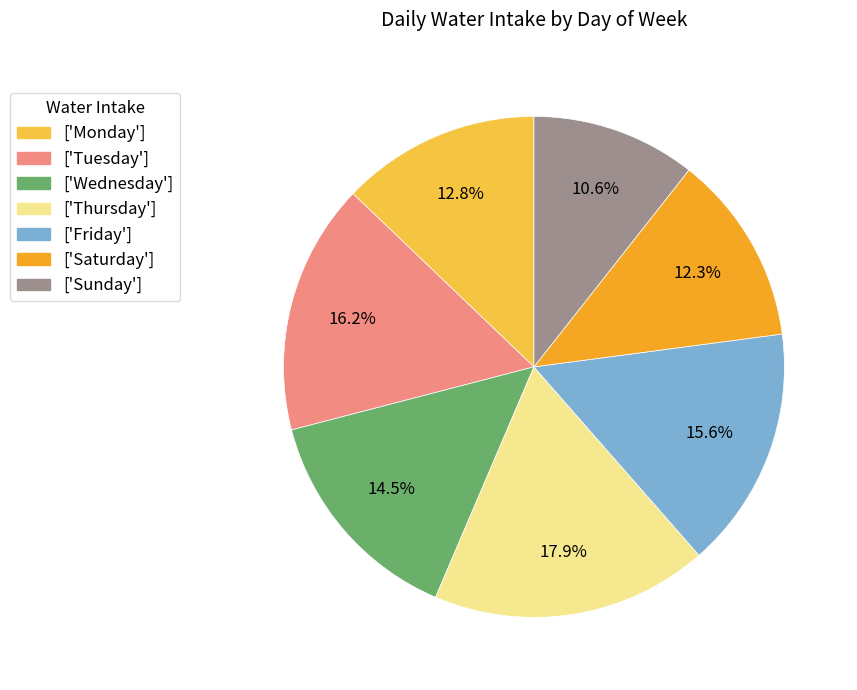

Is there a majority slice in this chart?

No